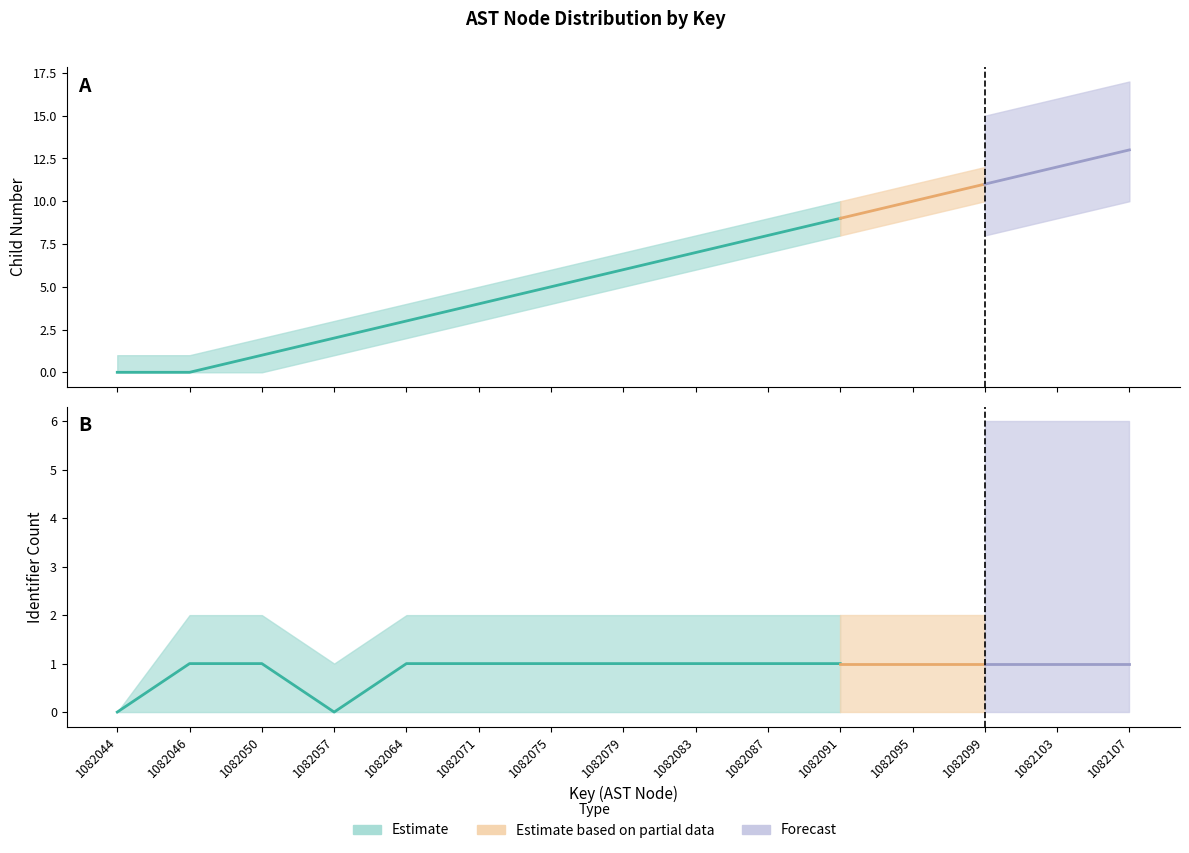

What is the average value of the childNum series?

6